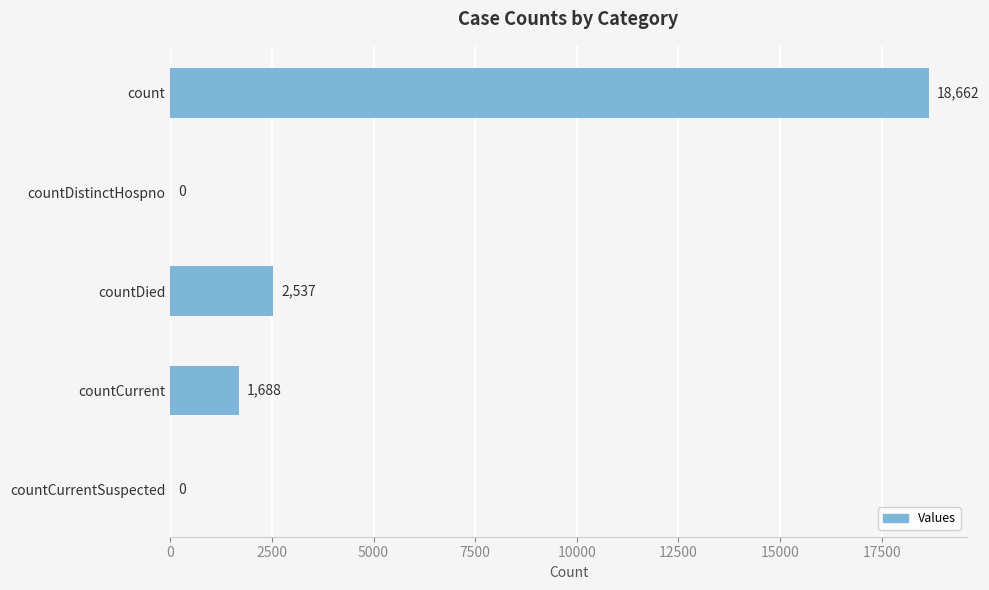

What is the greatest value displayed?

18662